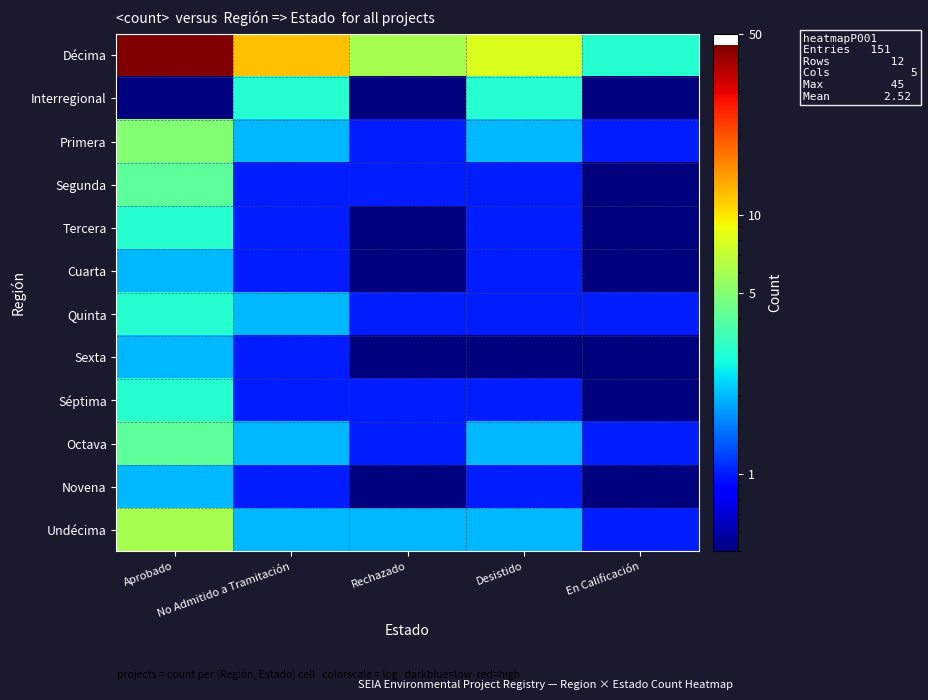

Which category has the highest value across all series?

Aprobado